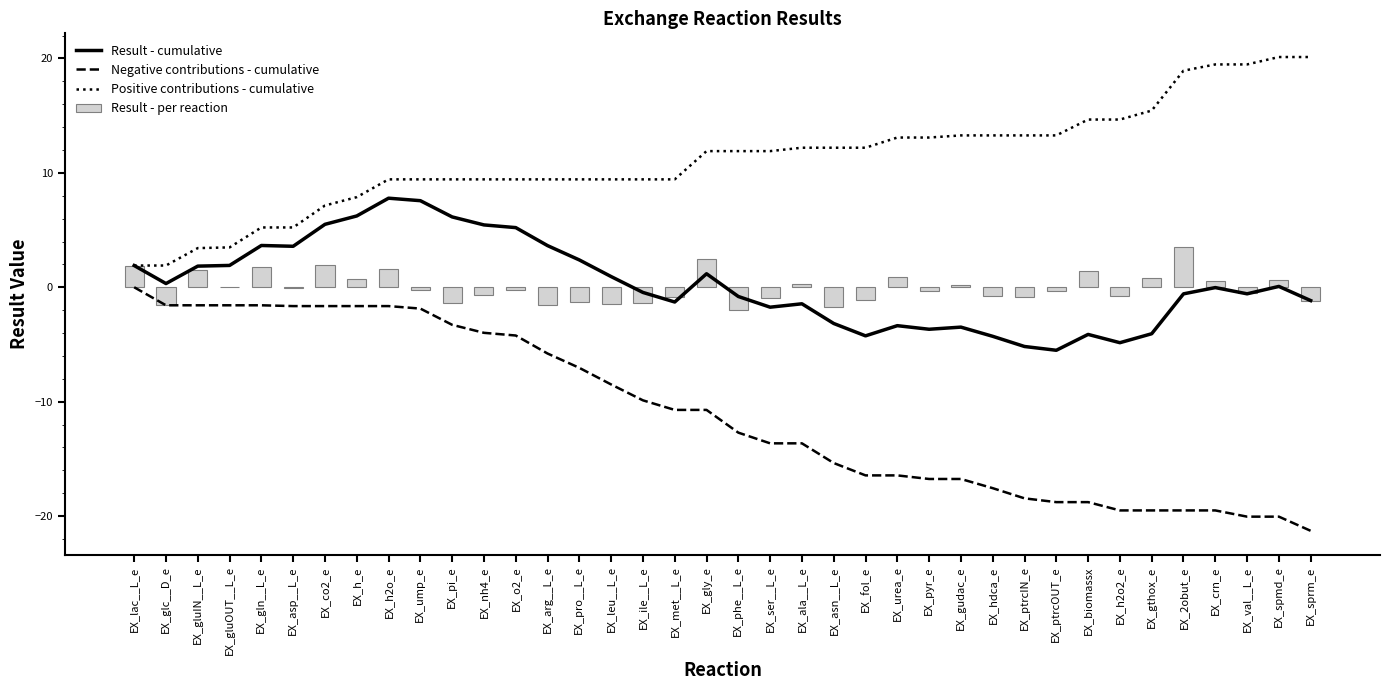

What is the label of the 21st bar from the left?

EX_ser__L_e